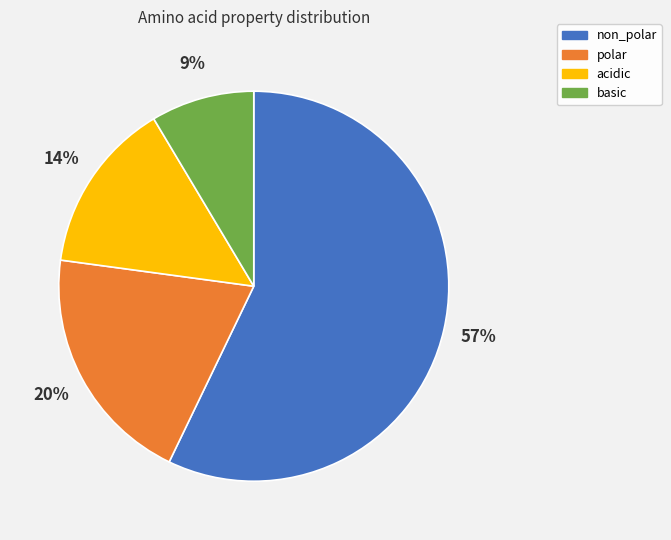

How many segments does this pie chart have?

4